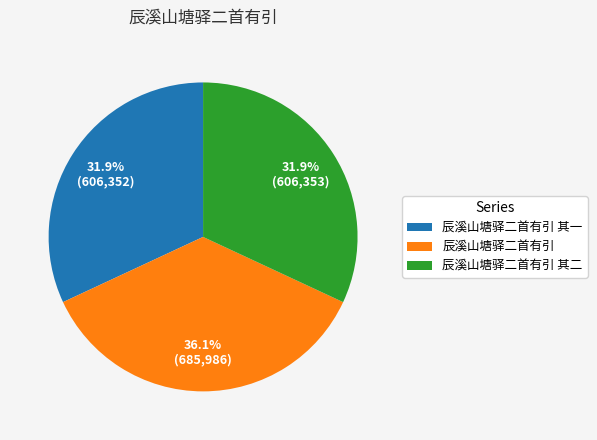

Does 辰溪山塘驿二首有引 account for over 50% of the chart?

No